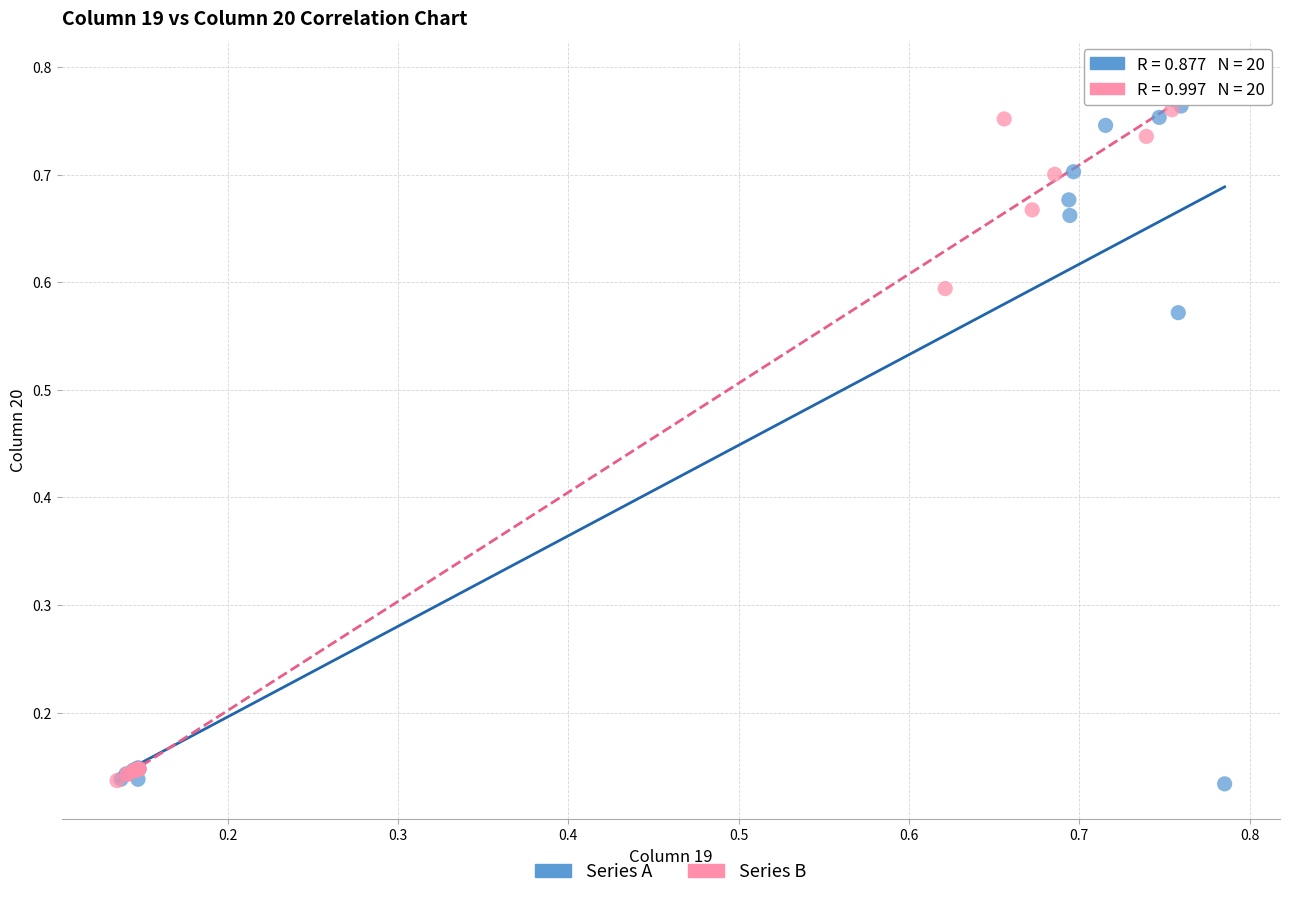

Which series has the largest Y range (max minus min)?

Series B